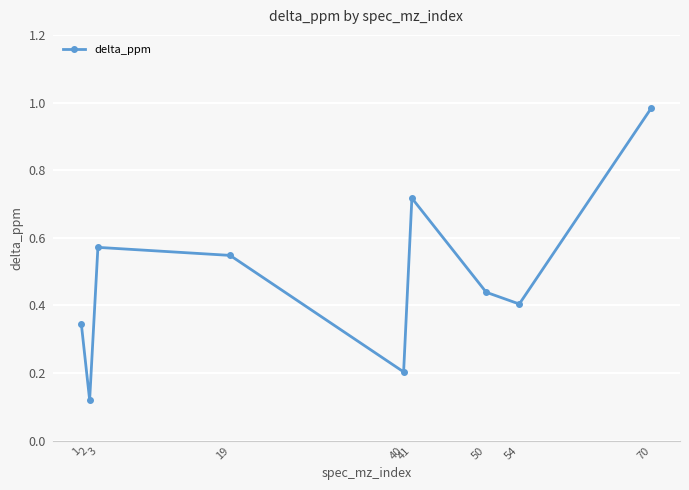

What is the value of the 5th point from the left?

0.2